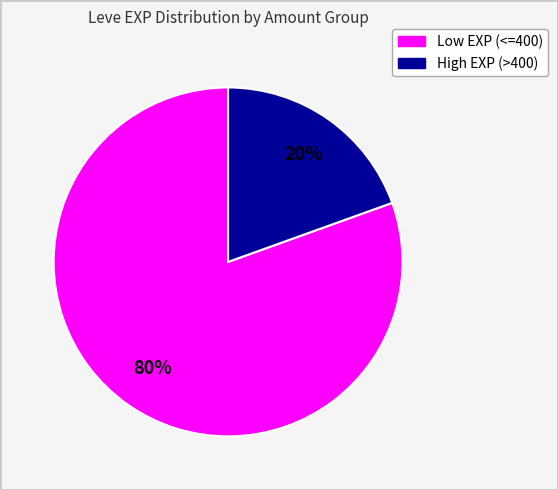

To the nearest percent, what is the average slice percentage?

50%